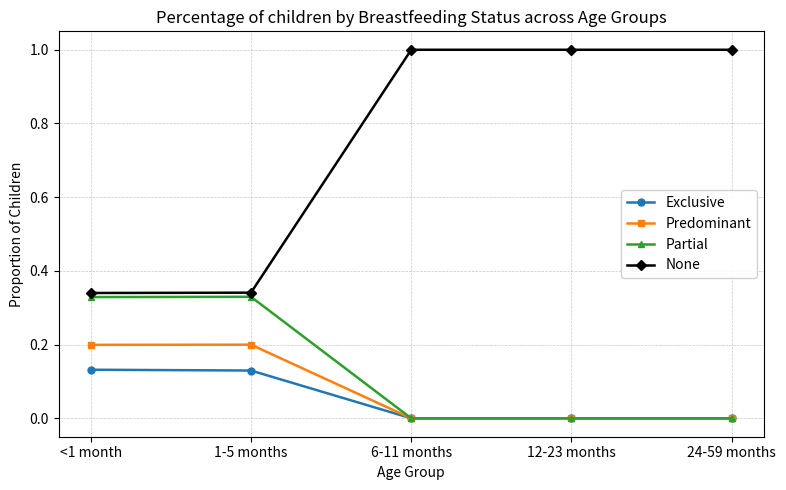

What is the greatest value displayed?

1.0